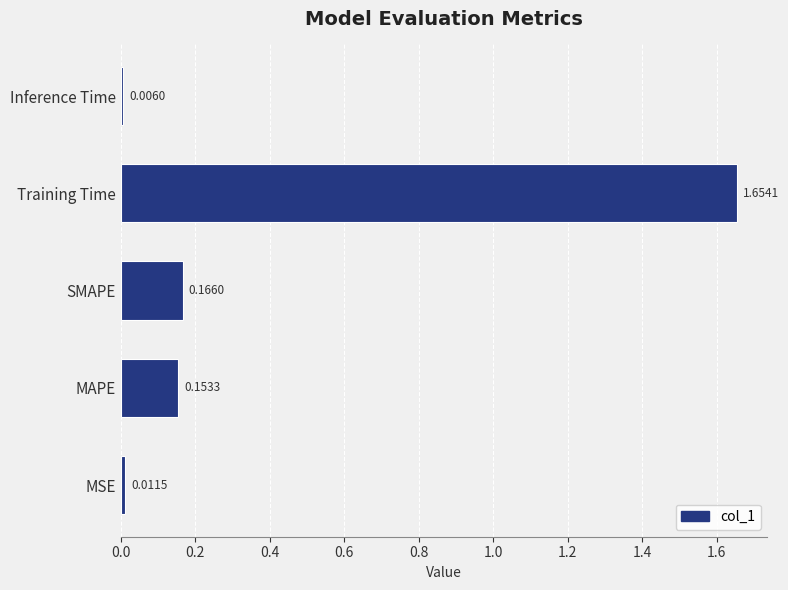

Which has a higher value, Inference Time or MAPE?

MAPE